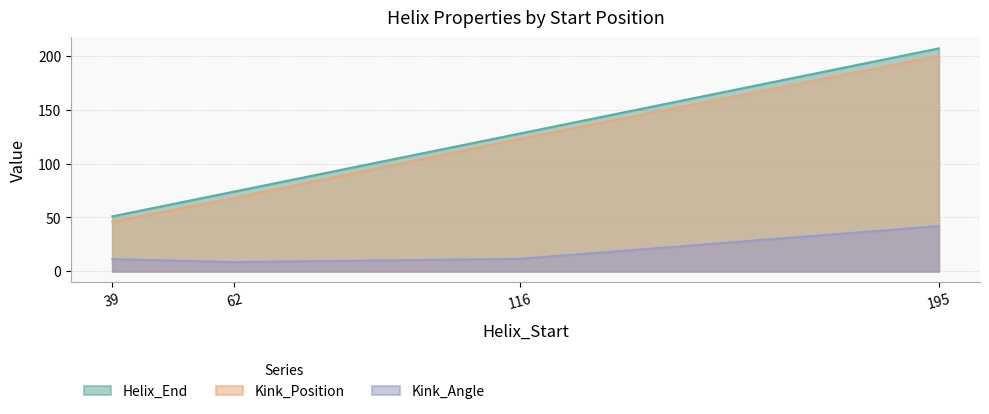

Does the chart display data point markers on the line(s)?

No